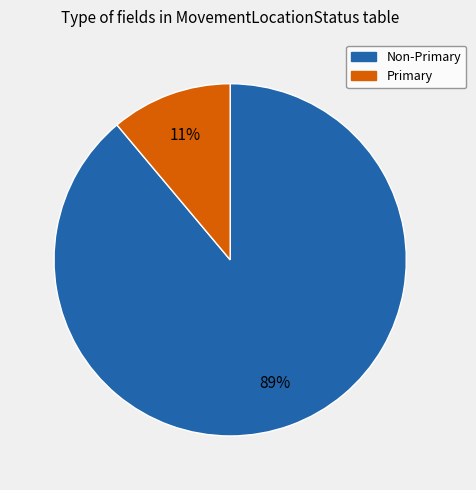

To the nearest percent, what is the difference between the largest and smallest slice percentages?

78%